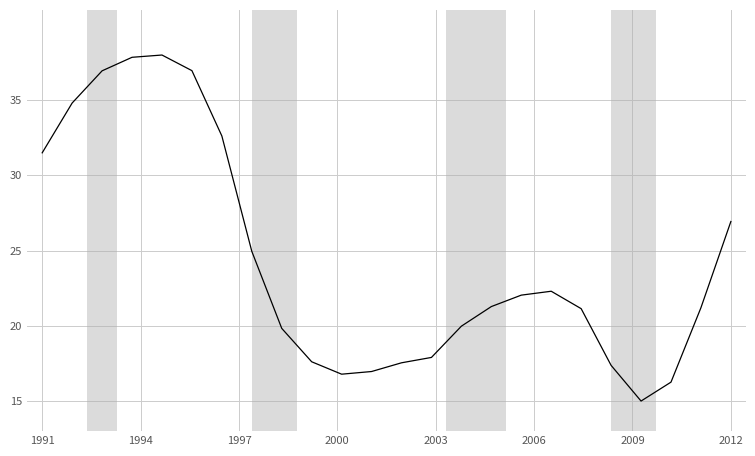

What is the greatest value displayed?

38.0